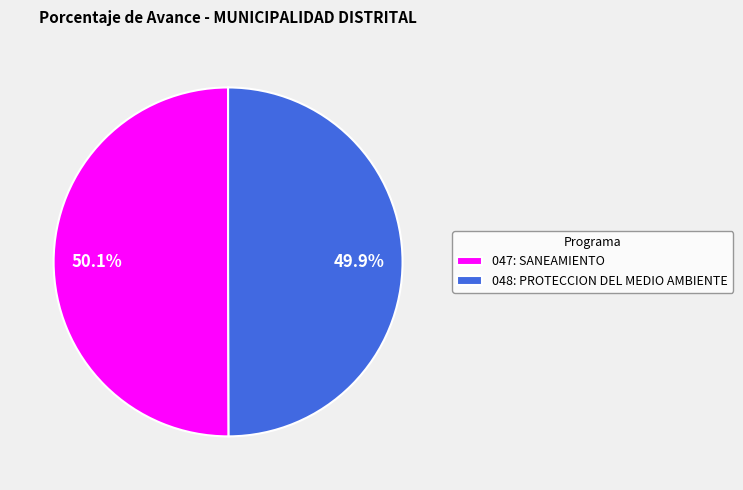

How much of the chart is everything except 048: PROTECCION DEL MEDIO AMBIENTE?

50.1%